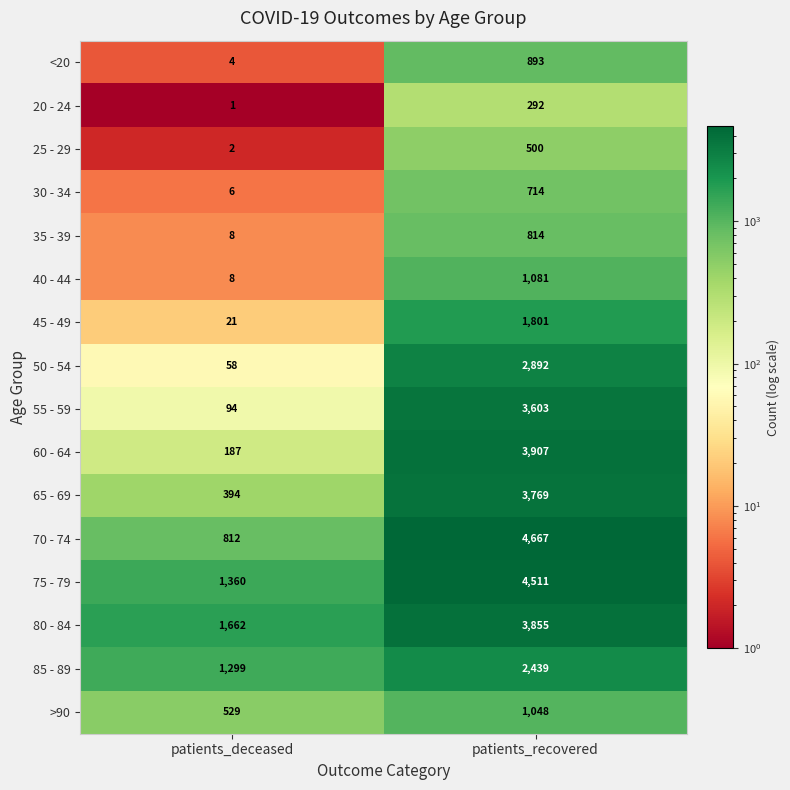

What is the difference between the 85 - 89 values at patients_recovered and patients_deceased?

1140